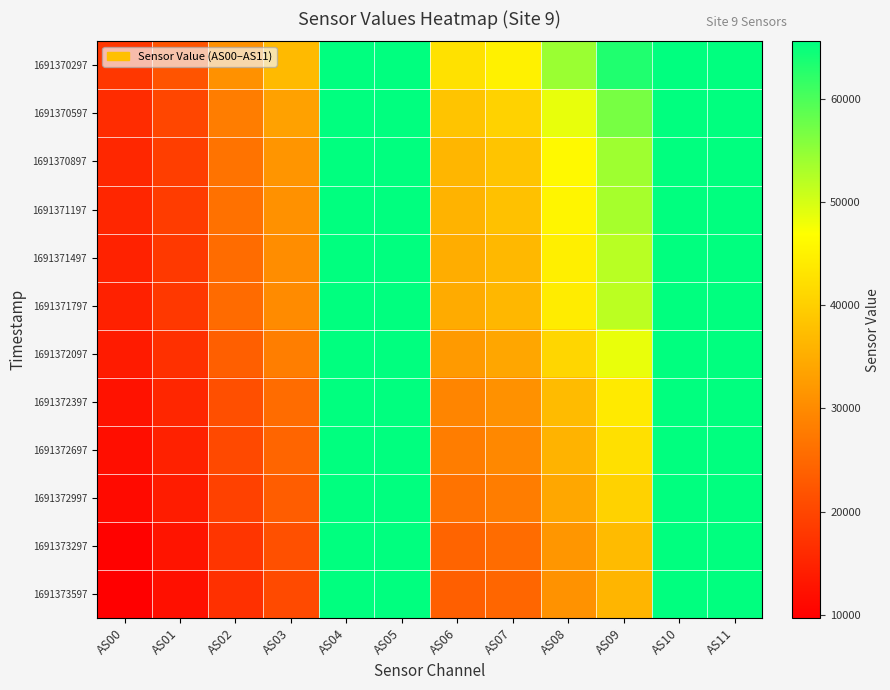

Which has a higher value, AS05 or AS11?

AS05